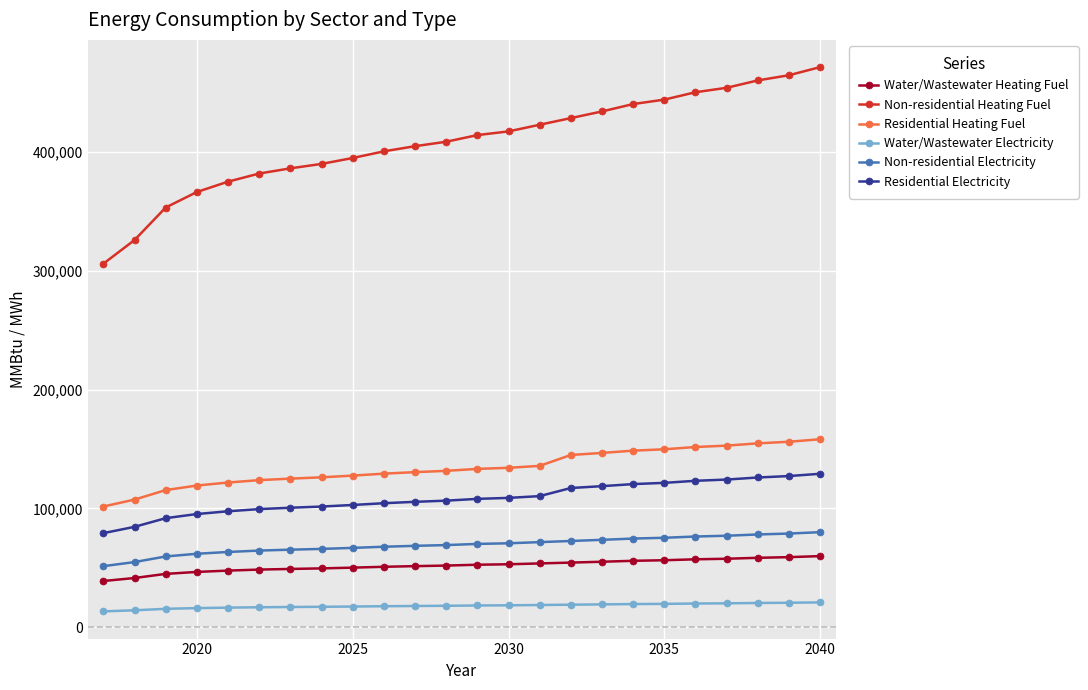

List the series in order of their peak value, lowest first.

Water/Wastewater Electricity, Water/Wastewater Heating Fuel, Non-residential Electricity, Residential Electricity, Residential Heating Fuel, Non-residential Heating Fuel